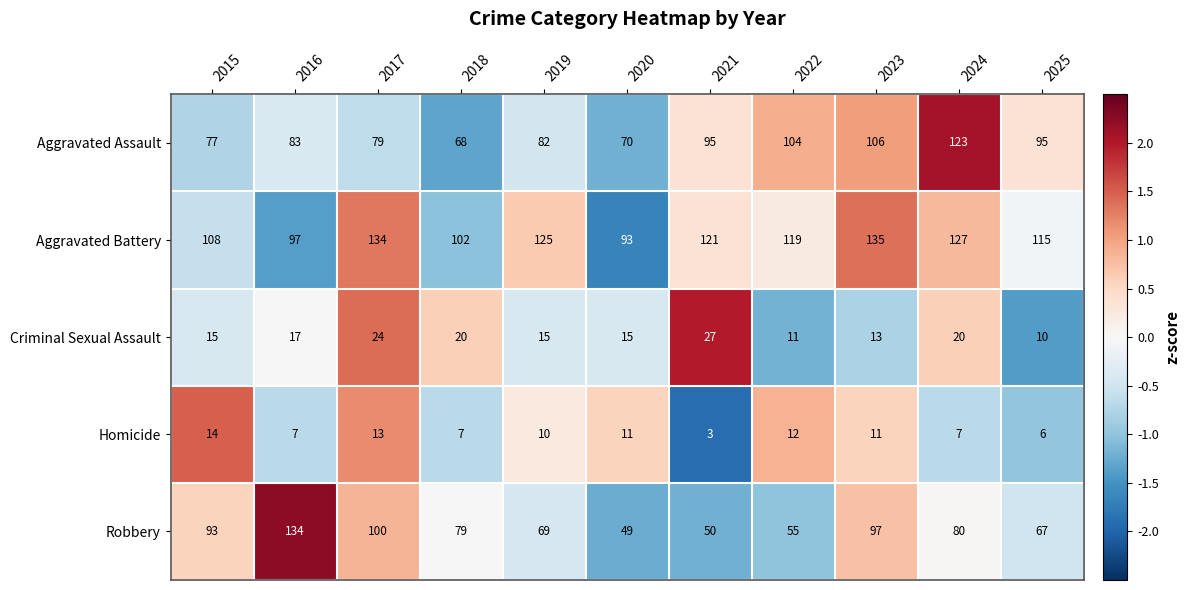

What is the difference between the highest and lowest values at 2021?

118